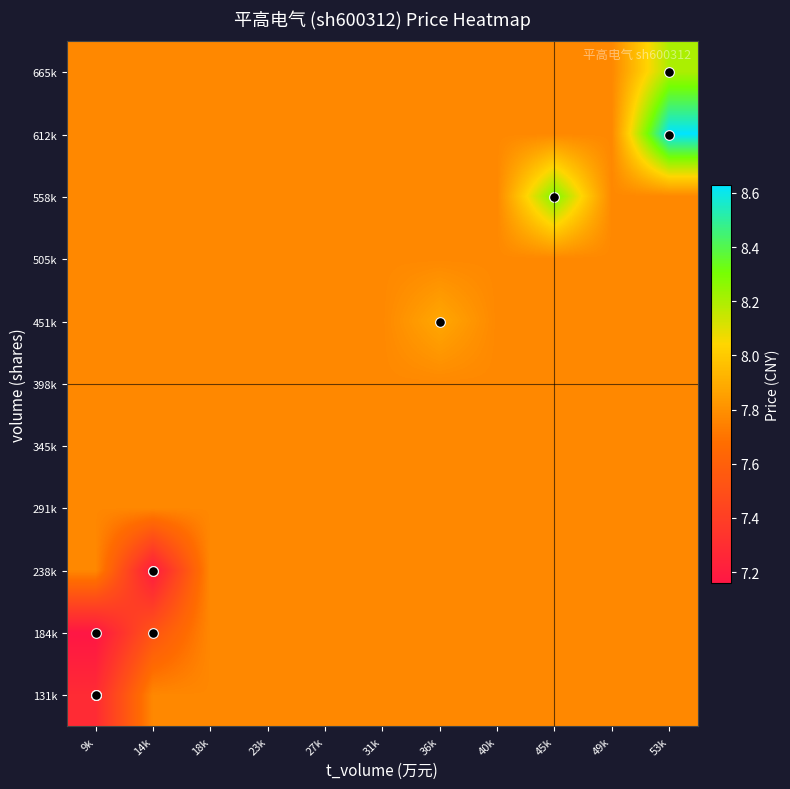

At 36k, list the series in order from largest to smallest.

451k, 131k, 184k, 238k, 291k, 345k, 398k, 505k, 558k, 612k, 665k